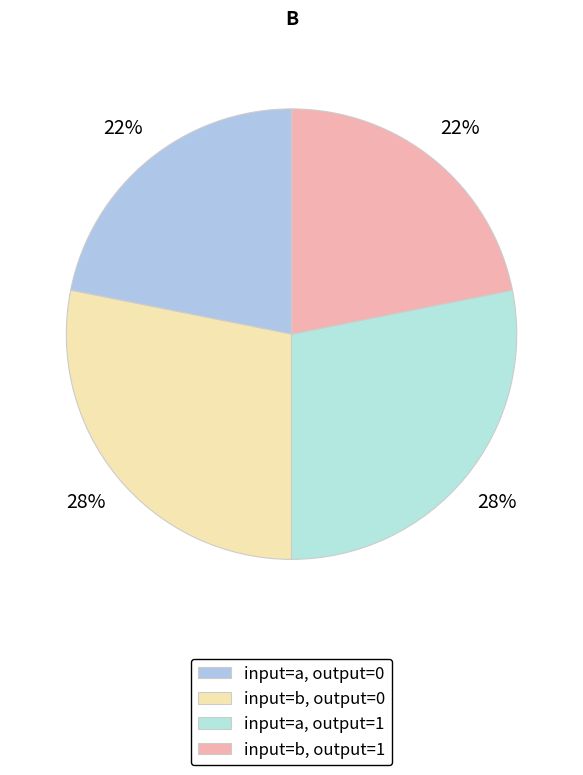

How many segments does this pie chart have?

4